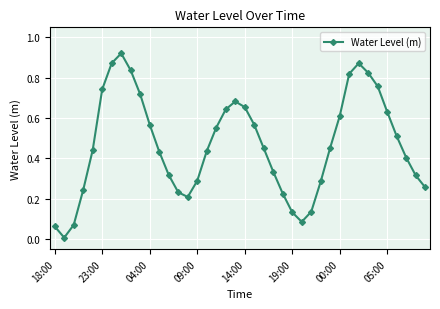

What is the sum of all values?

18.6